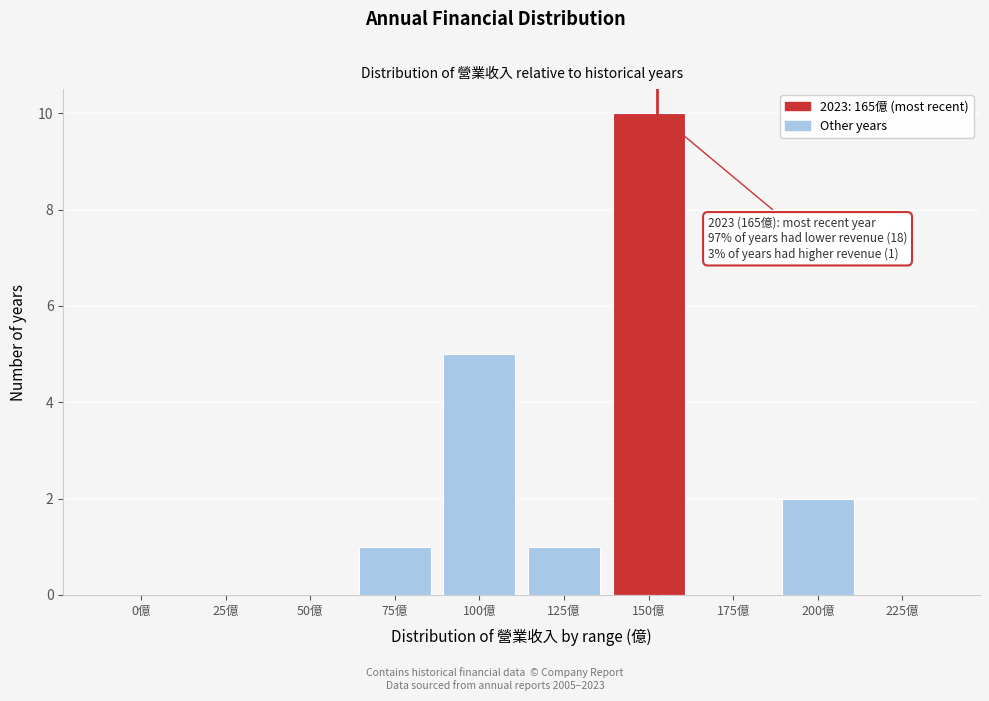

Reading left to right, list all the values displayed in this chart.

0億=0	25億=0	50億=0	75億=1	100億=5	125億=1	150億=10	175億=0	200億=2	225億=0